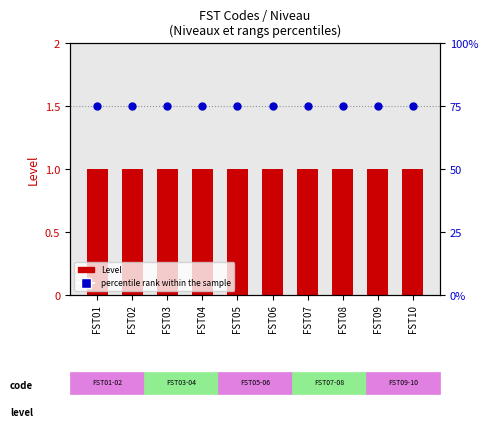

At which category is the sum across all series the highest?

FST01